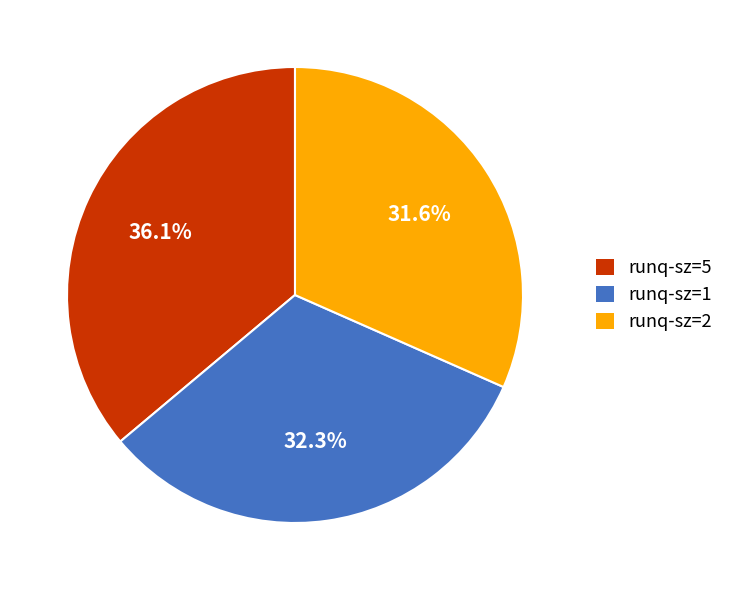

What is the largest slice in the pie chart?

runq-sz=5